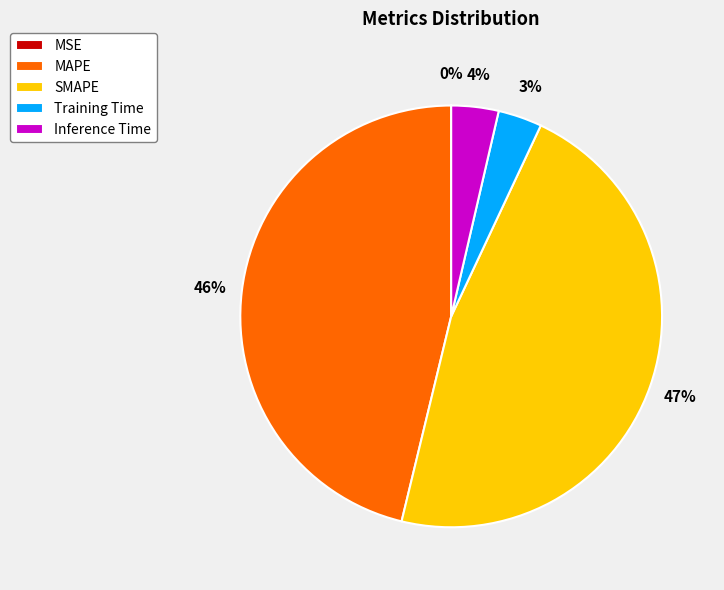

Is it true that SMAPE is 34% of the pie?

False